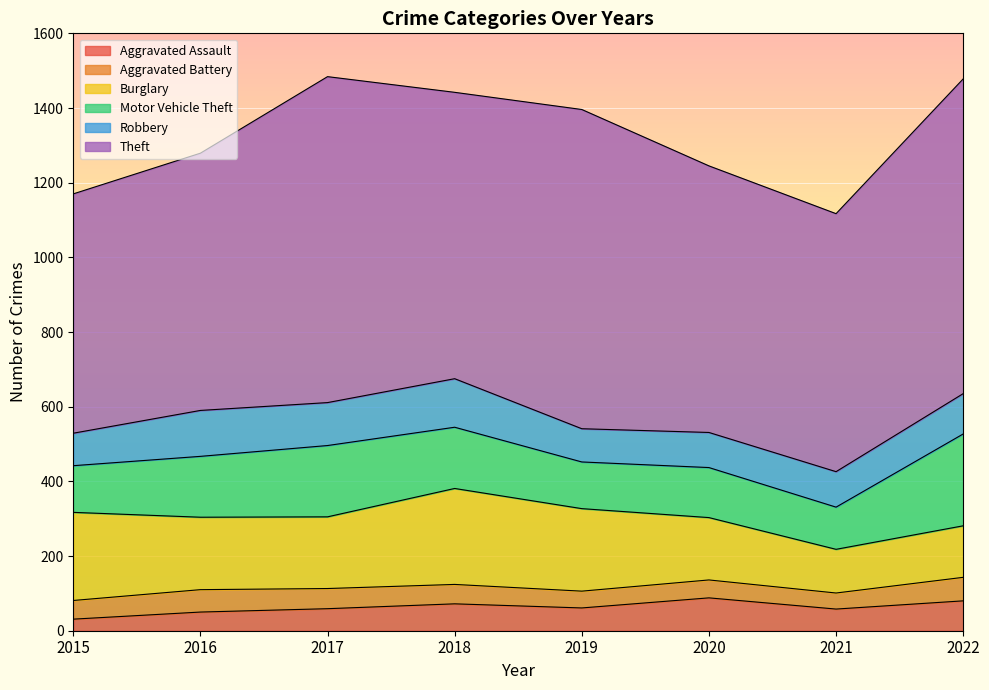

Which category has the highest value in the Robbery series?

2018